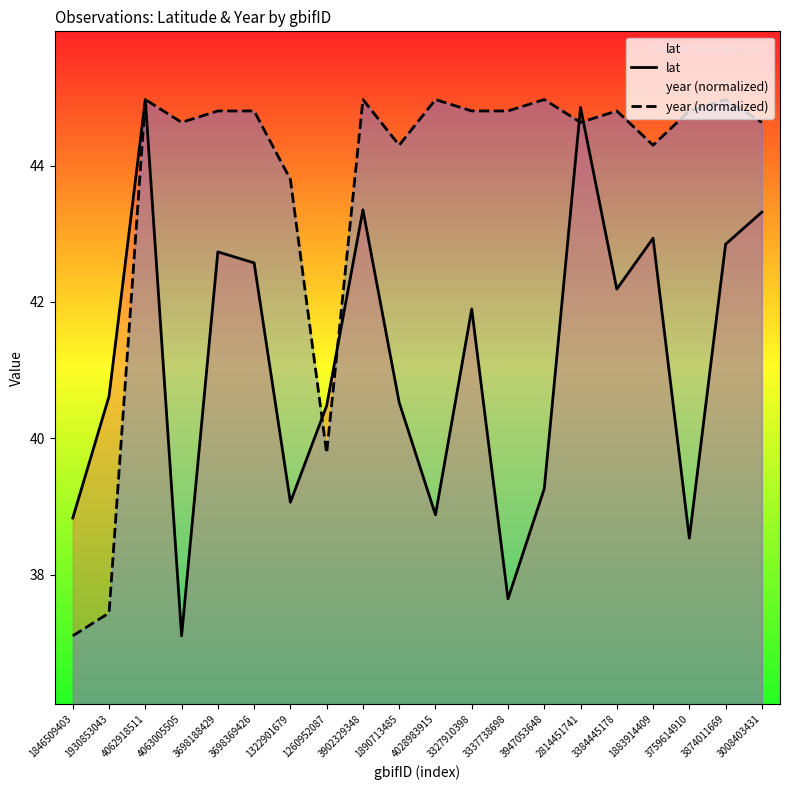

How many data points in year (normalized) are less than 44?

4